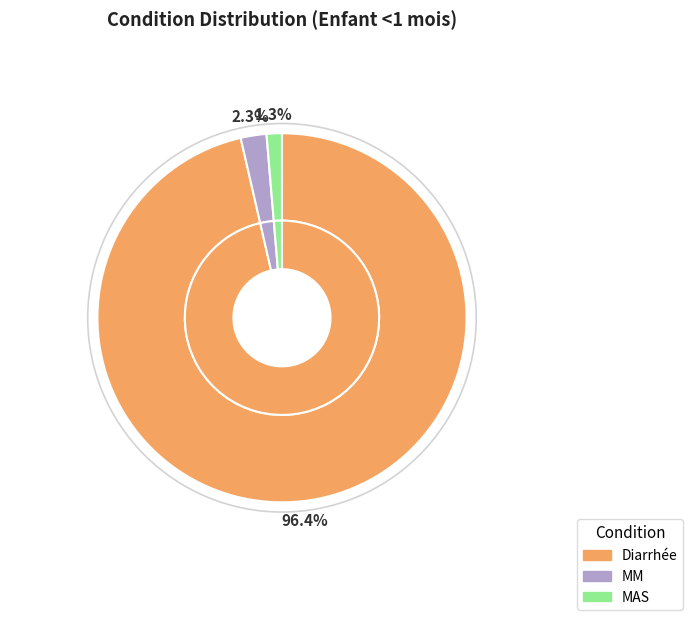

To the nearest percent, what portion does MAS represent?

1%